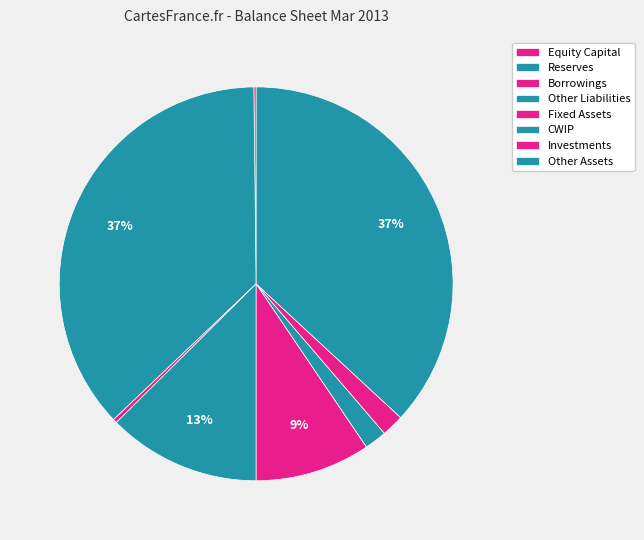

Combined, do Fixed Assets and Equity Capital account for over 50%?

No